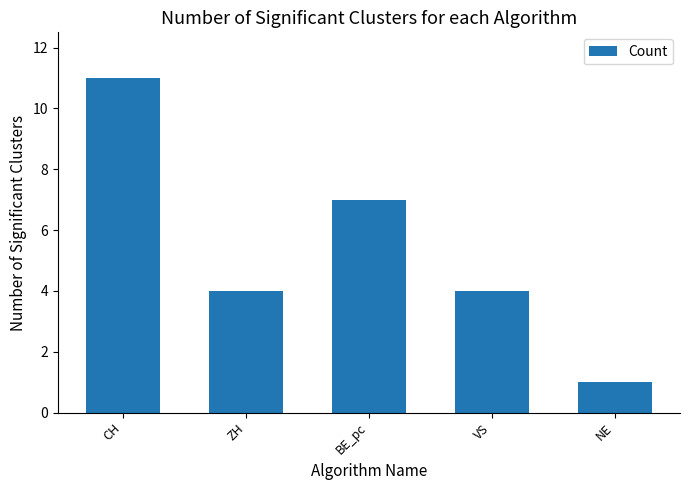

What is the change in value from ZH to BE_pc?

+3